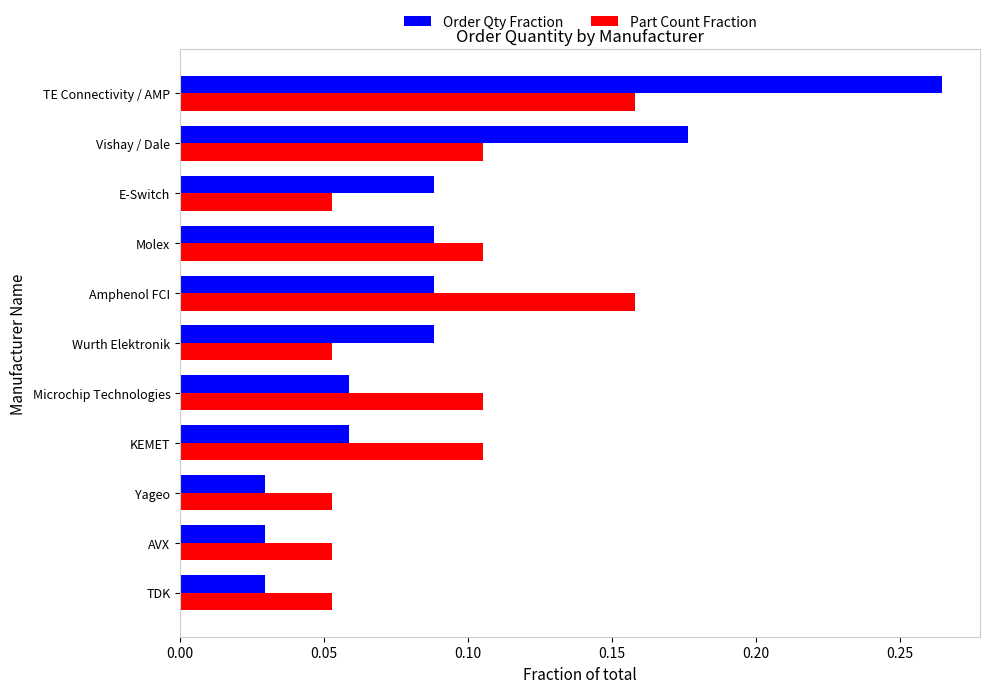

Which category has the highest value across all series?

TE Connectivity / AMP